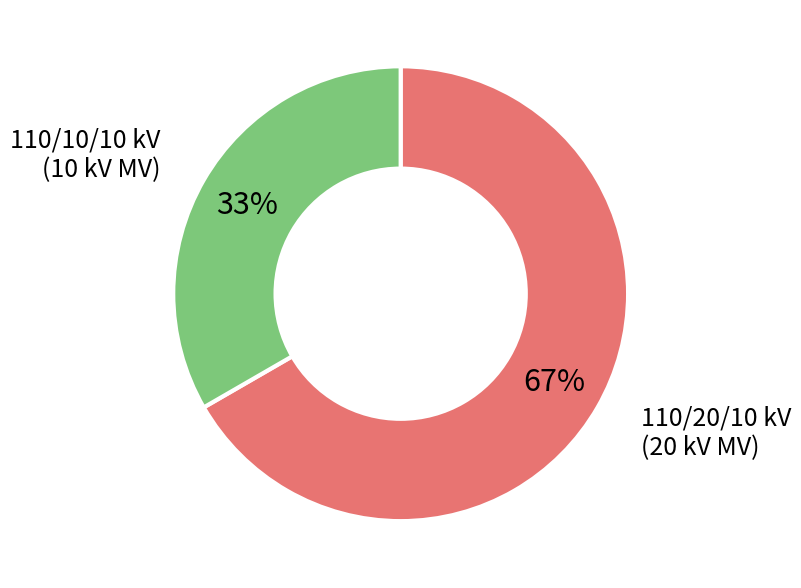

Does any single category account for the majority?

Yes